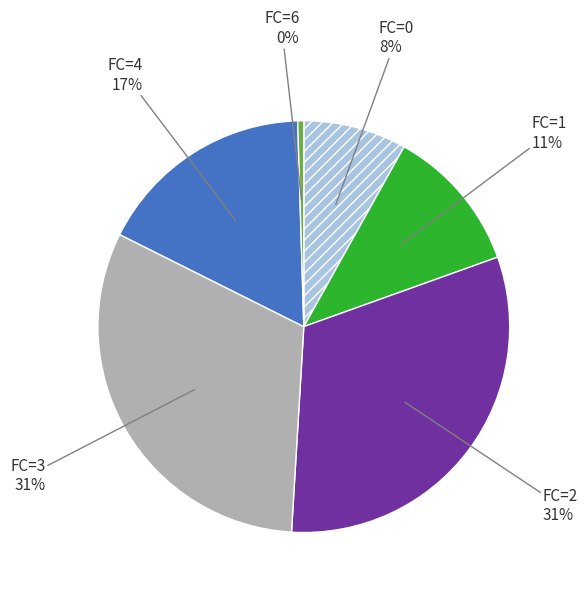

To the nearest percent, what is the average slice percentage?

17%